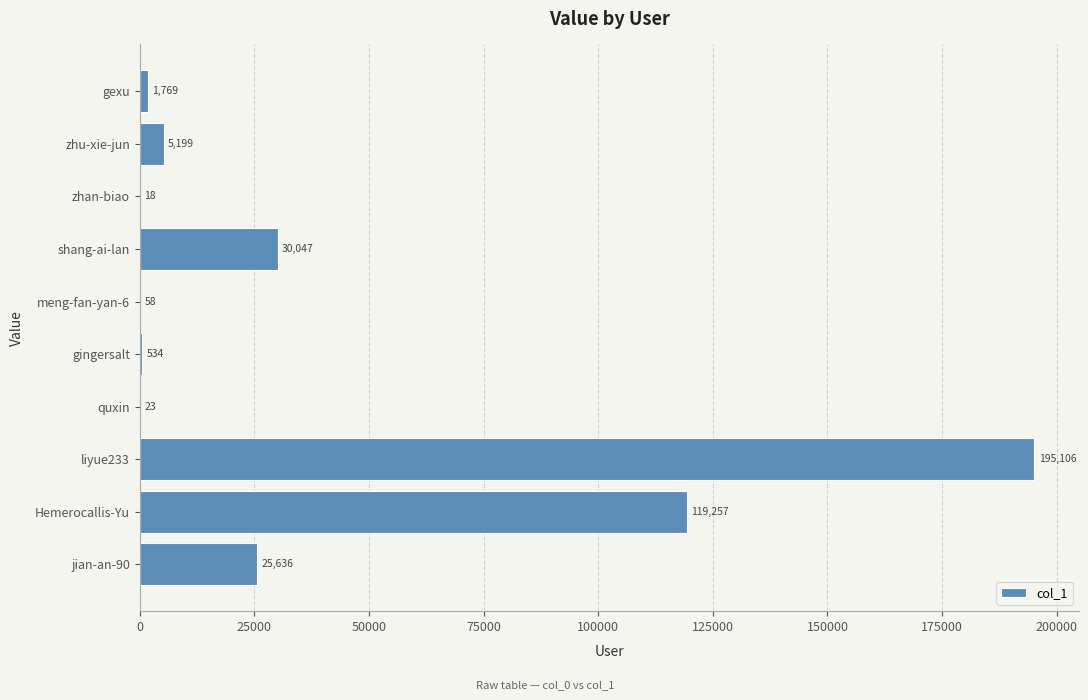

Reading top to bottom, list all the values displayed in this chart.

gexu=1769	zhu-xie-jun=5199	zhan-biao=18	shang-ai-lan=30047	meng-fan-yan-6=58	gingersalt=534	quxin=23	liyue233=195106	Hemerocallis-Yu=119257	jian-an-90=25636